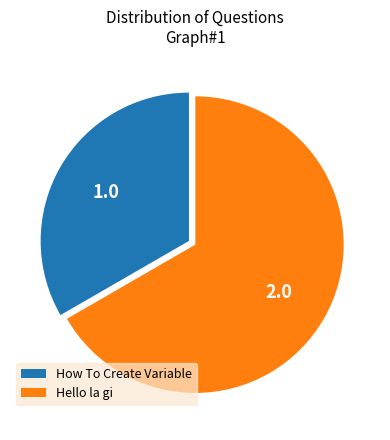

Which slice is the largest?

Hello la gi